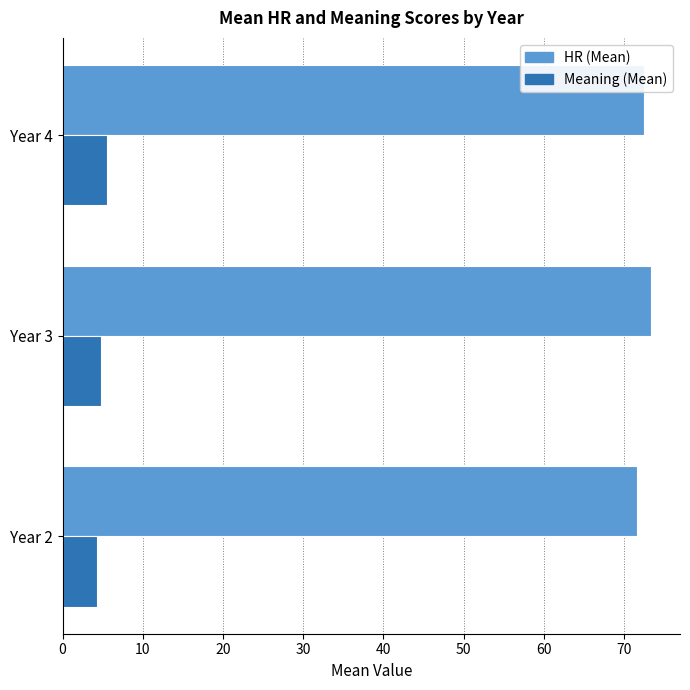

What is the difference between the highest and lowest values at Year 4?

67.0